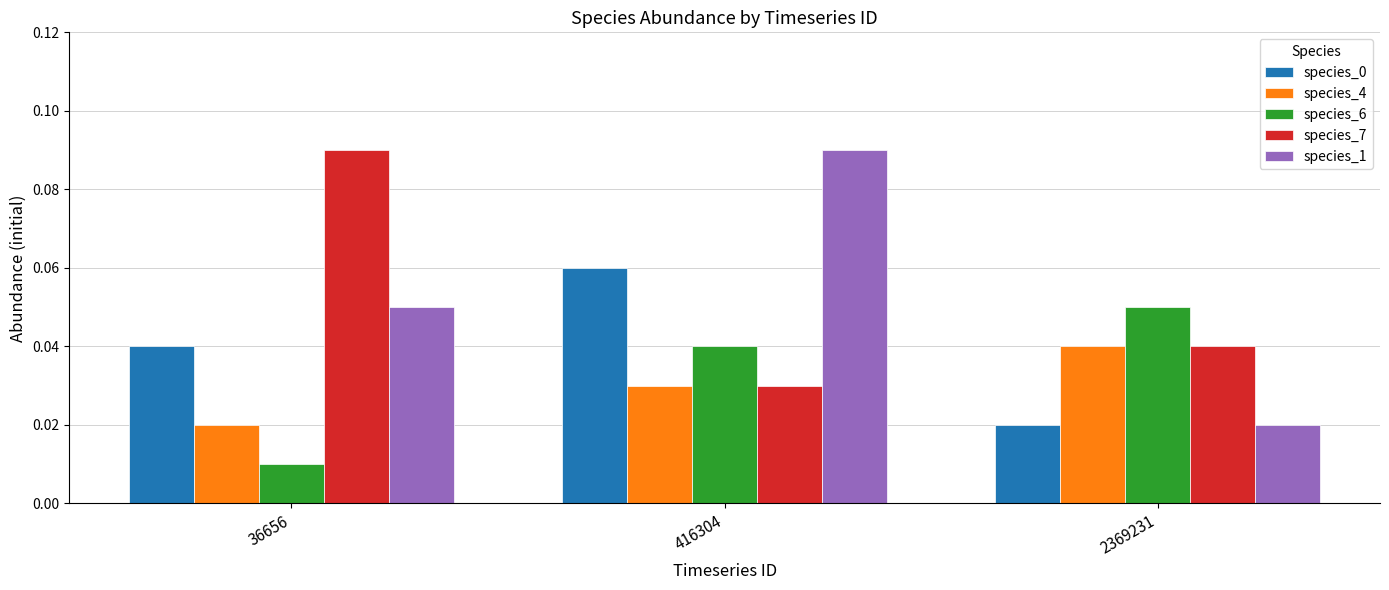

Is the value of species_0 at 2369231 greater than the value of species_7 at 416304?

No